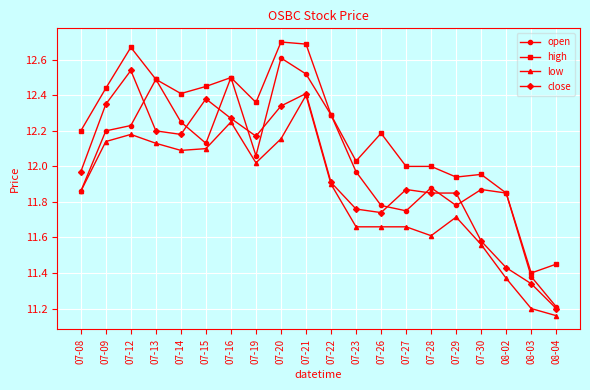

Which series changed the most between 07-20 and 07-29?

open